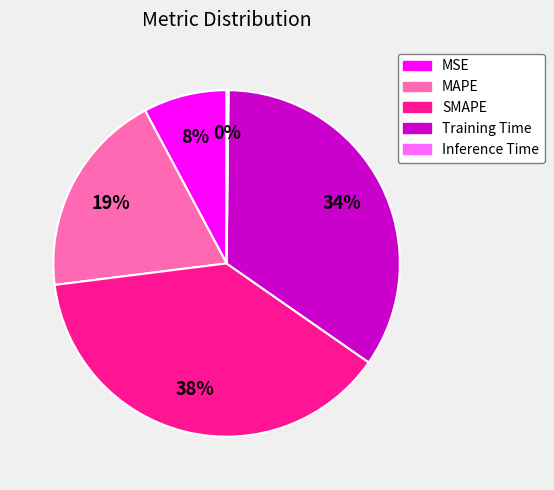

Do MAPE and SMAPE together represent more than half of the pie?

Yes